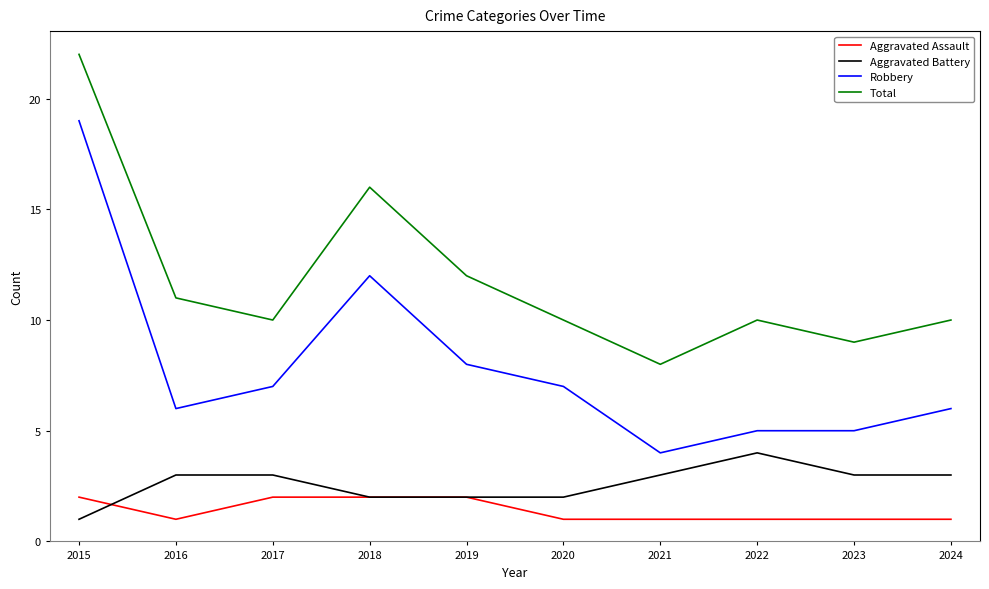

What is the difference between the maximum and second lowest values in the Aggravated Assault series?

1